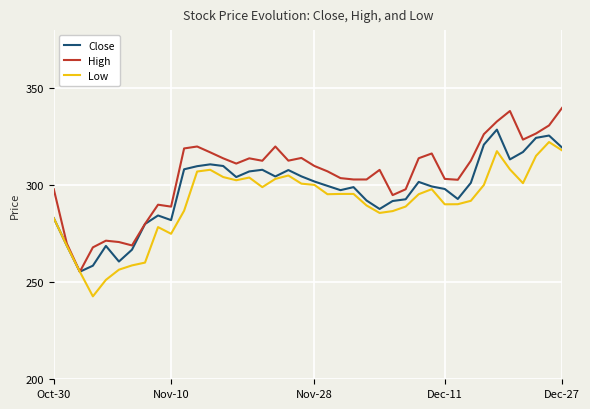

Is this an area chart (filled region under the line)?

No